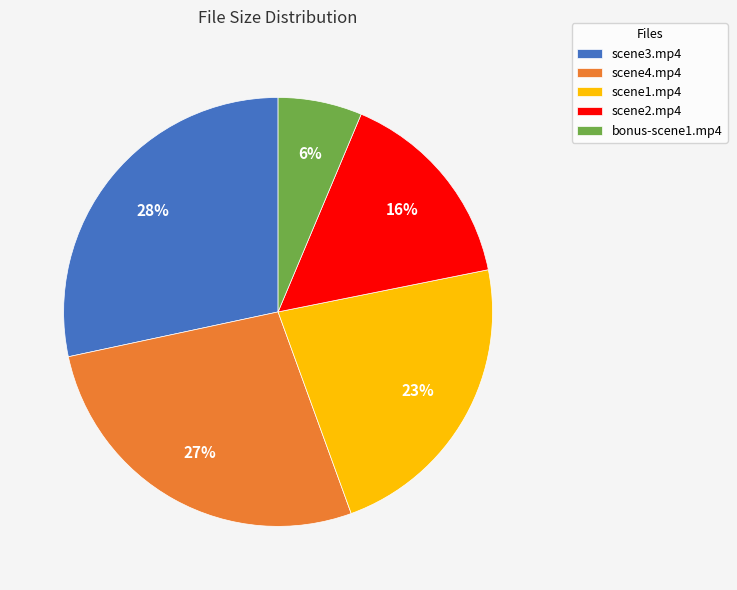

Is the sum of scene4.mp4 and scene1.mp4 greater than half?

No